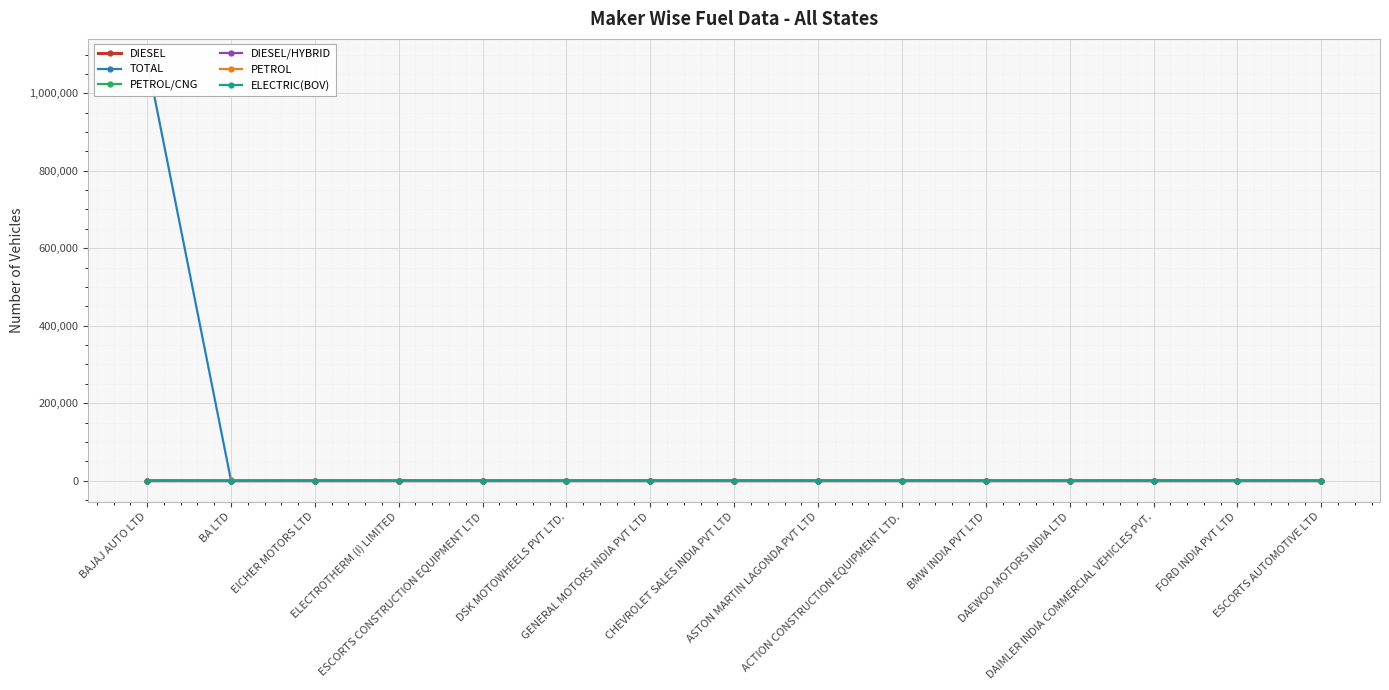

Which series has the largest range (max minus min)?

TOTAL